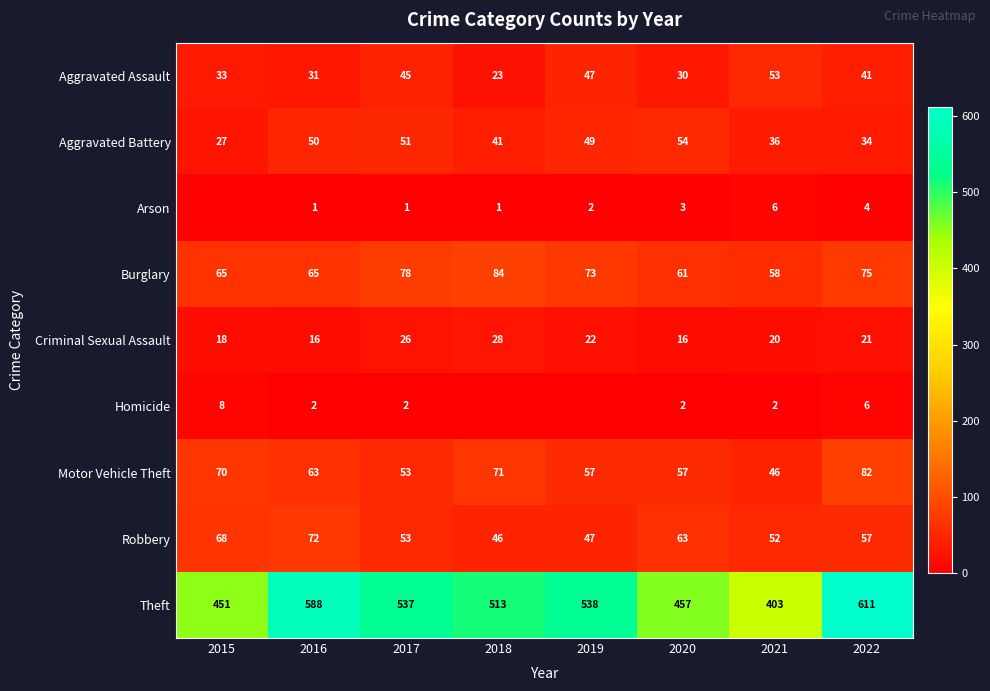

At how many categories does at least one series exceed 510?

5